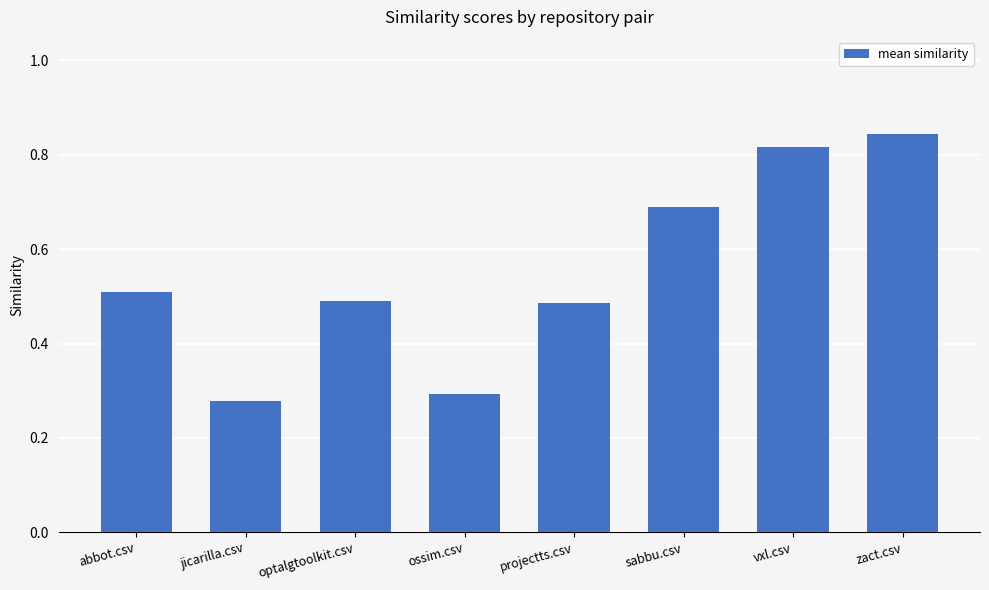

What is the value of the 6th bar from the left?

0.7